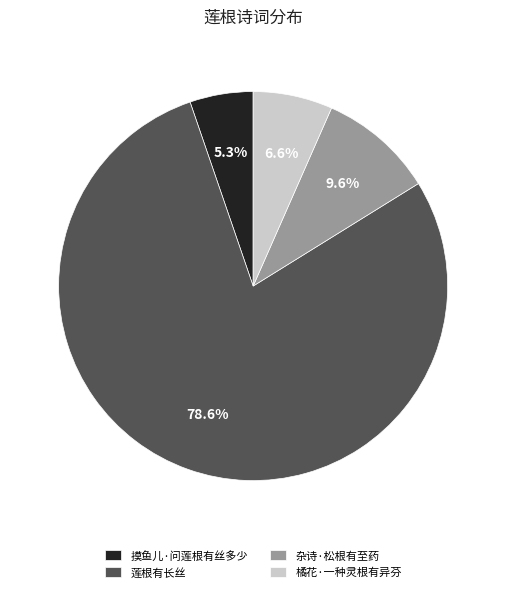

Which slice is the smallest?

摸鱼儿·问莲根有丝多少